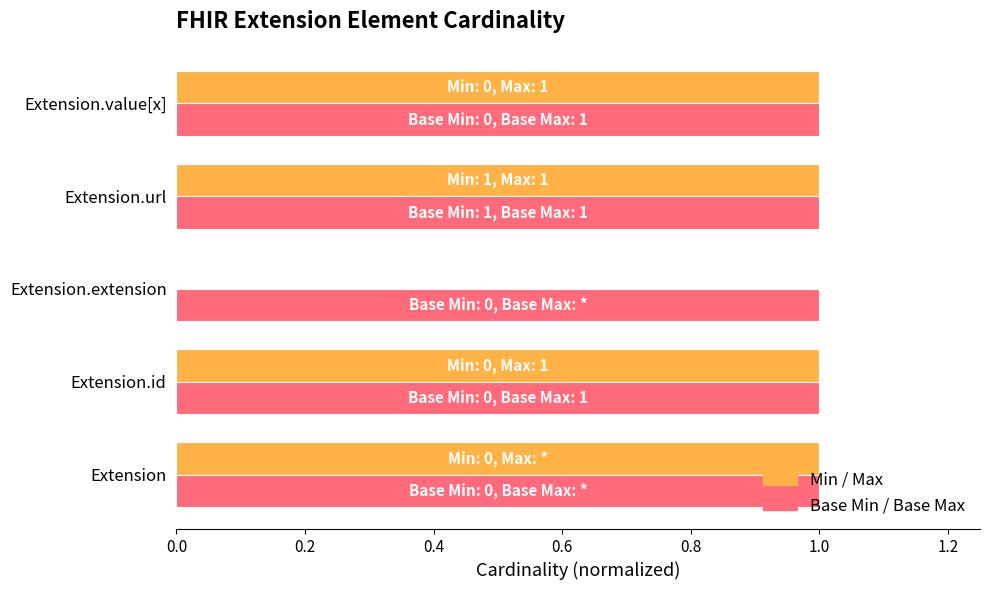

How many distinct data groups are displayed?

2